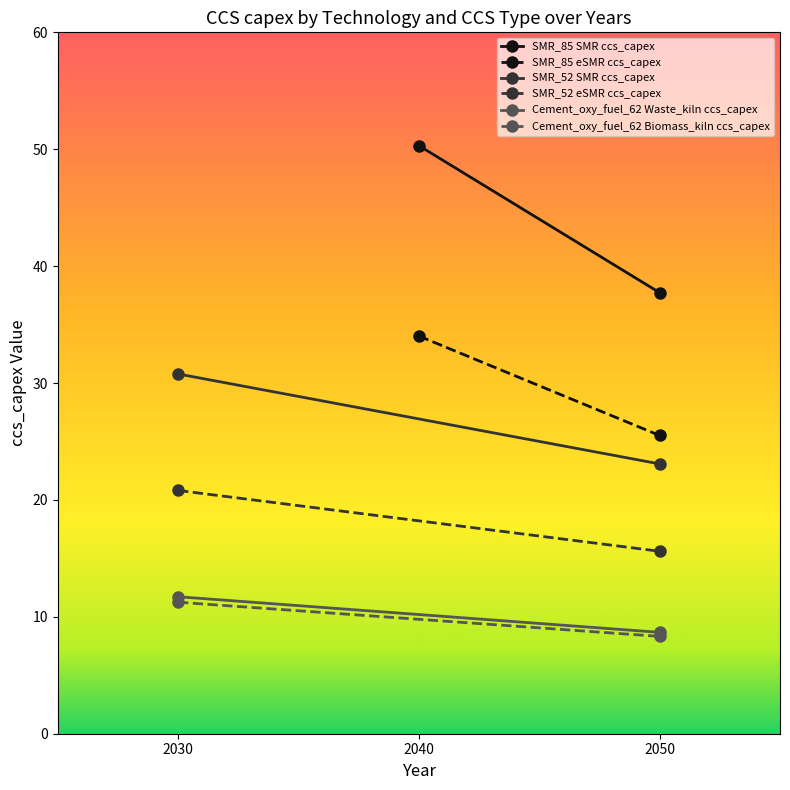

What are all the series names shown in the legend?

SMR_85 SMR ccs_capex, SMR_85 eSMR ccs_capex, SMR_52 SMR ccs_capex, SMR_52 eSMR ccs_capex, Cement_oxy_fuel_62 Waste_kiln ccs_capex, Cement_oxy_fuel_62 Biomass_kiln ccs_capex